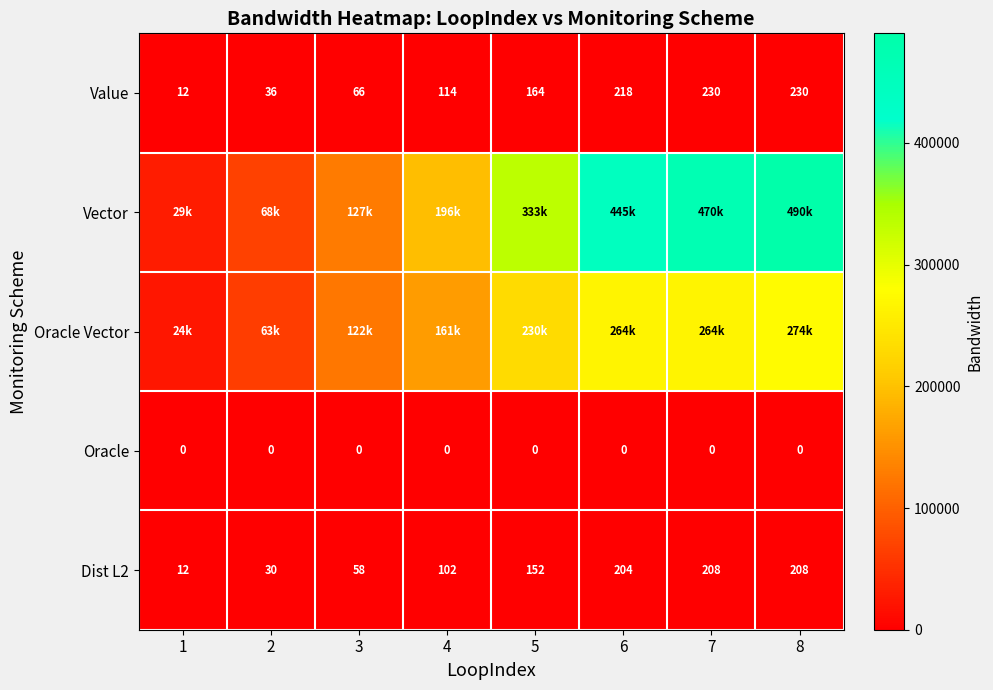

What is the lowest value of the Value series?

12